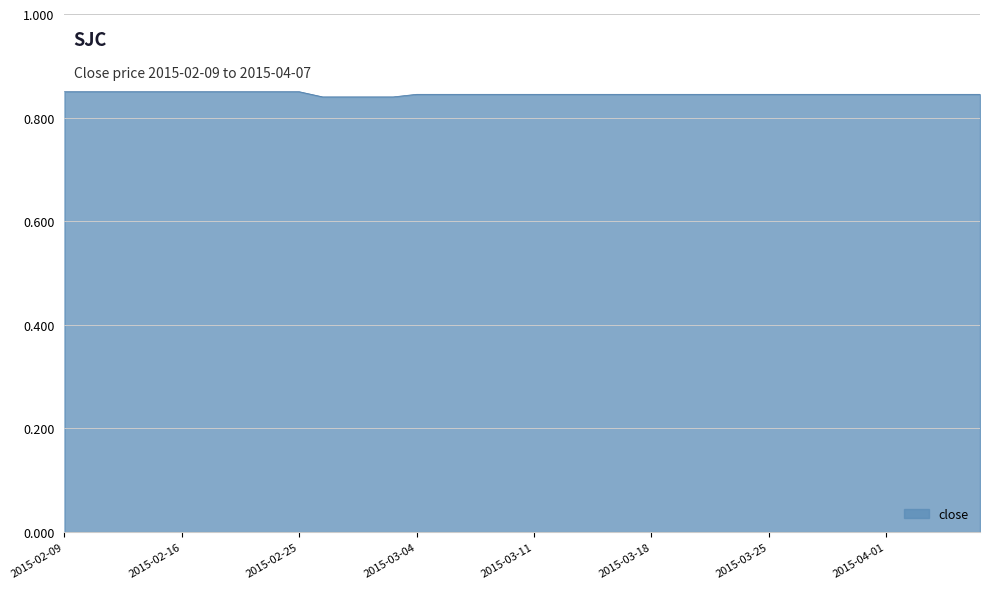

How many lines are shown in the chart?

1